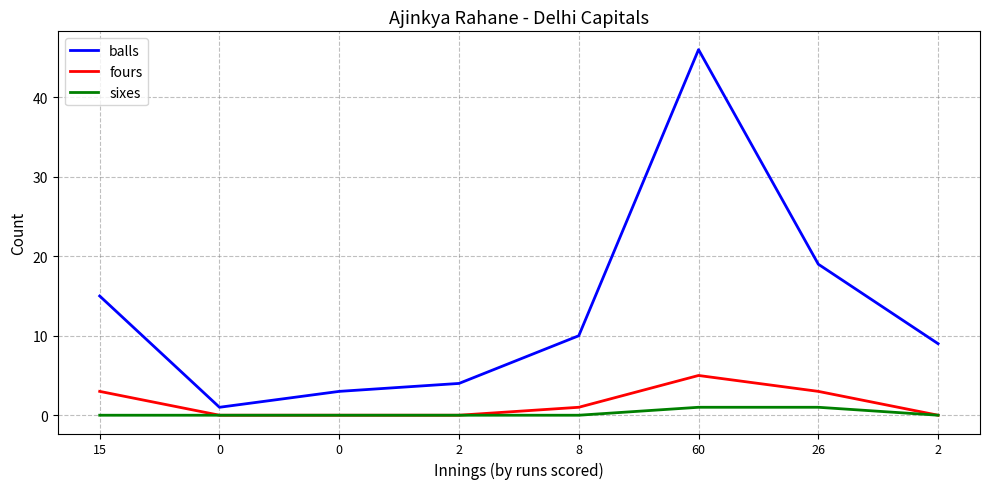

Is the value of fours at 60 greater than the value of sixes at 0?

Yes